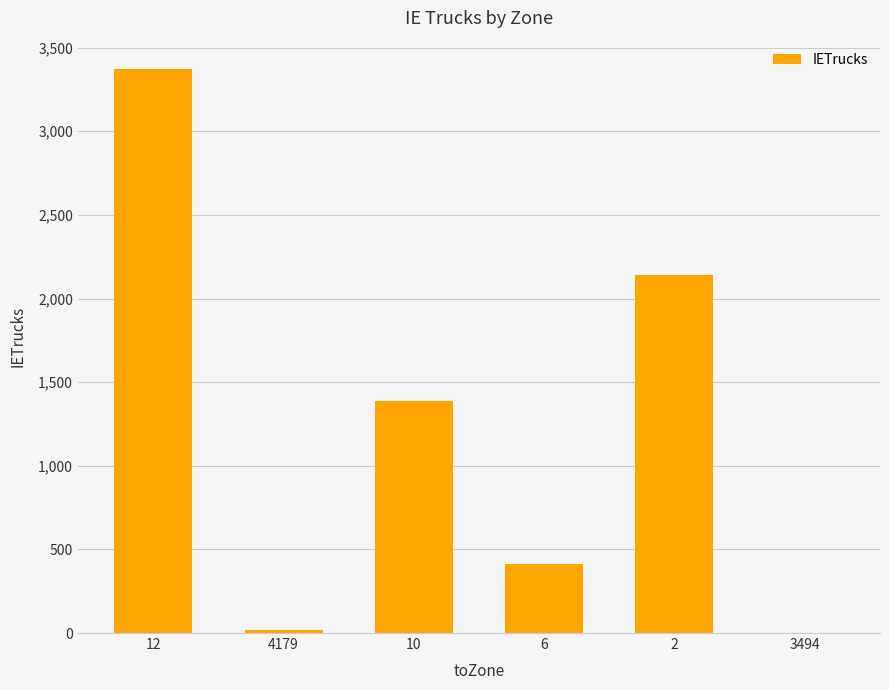

What is the change in value from 12 to 6?

-2959.7